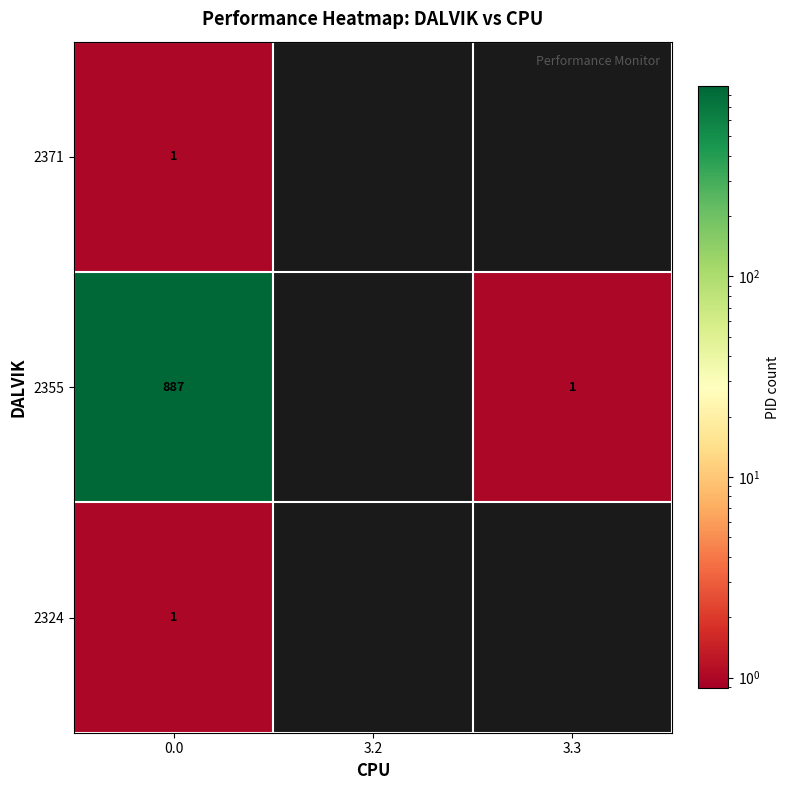

Is it true that 2355 equals 887 at 0.0?

True